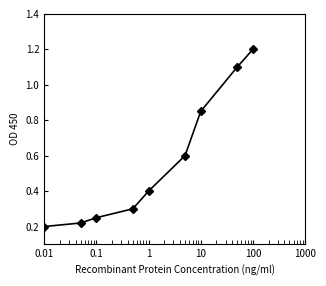

What is the value of the 5th point from the left?

0.4